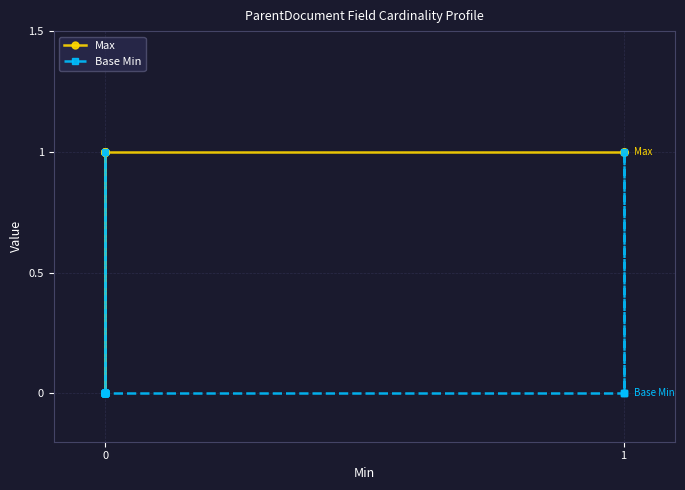

Does the chart display data point markers on the line(s)?

Yes